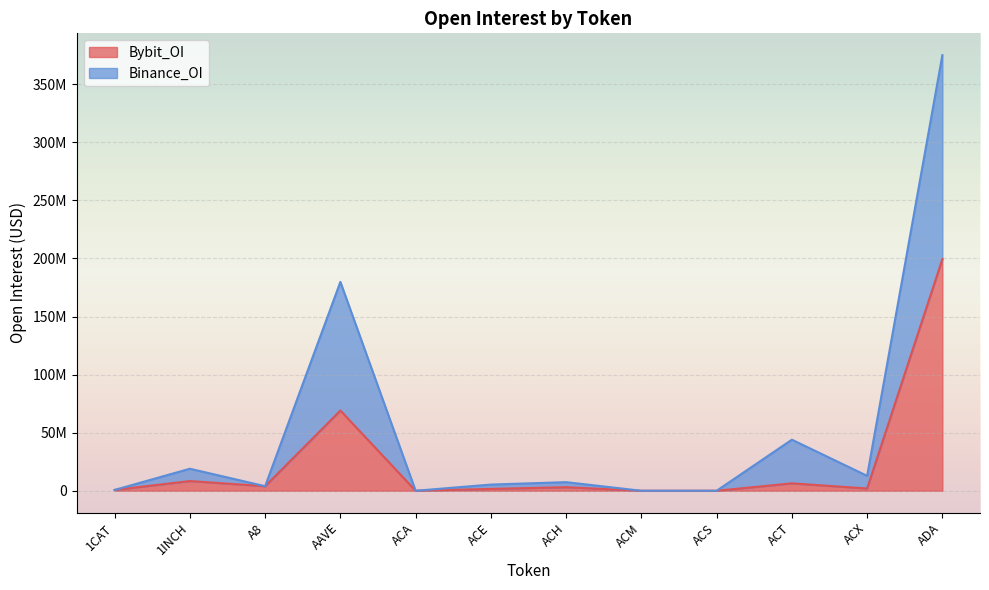

At which category is the sum across all series the highest?

ADA